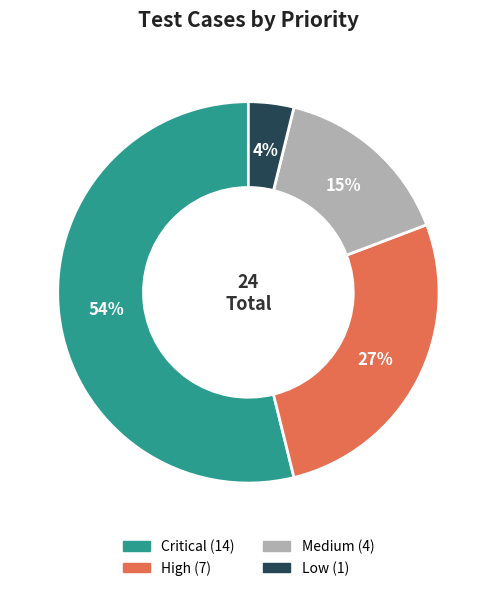

Which slice represents more than half of the pie?

Critical